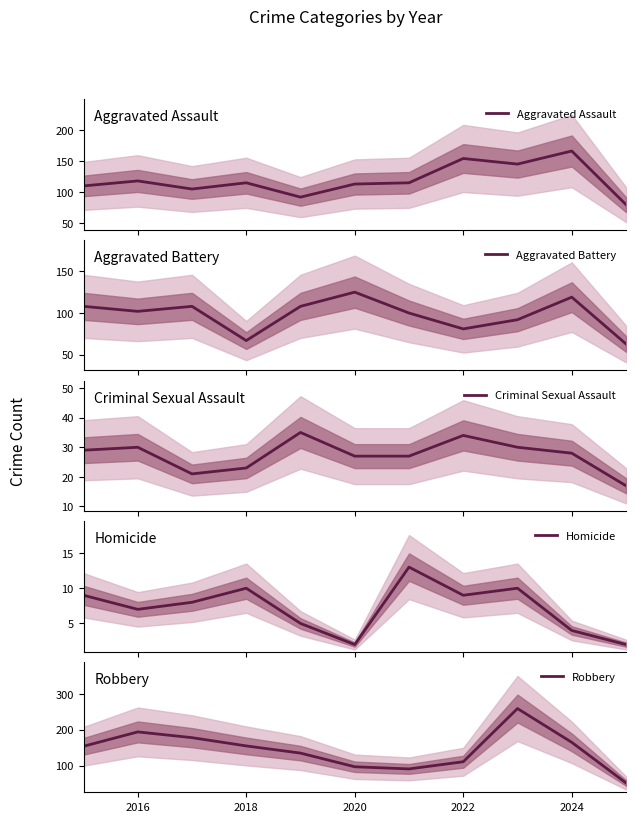

In Aggravated Battery, how many points are lower than both neighbors (excluding endpoints)?

3